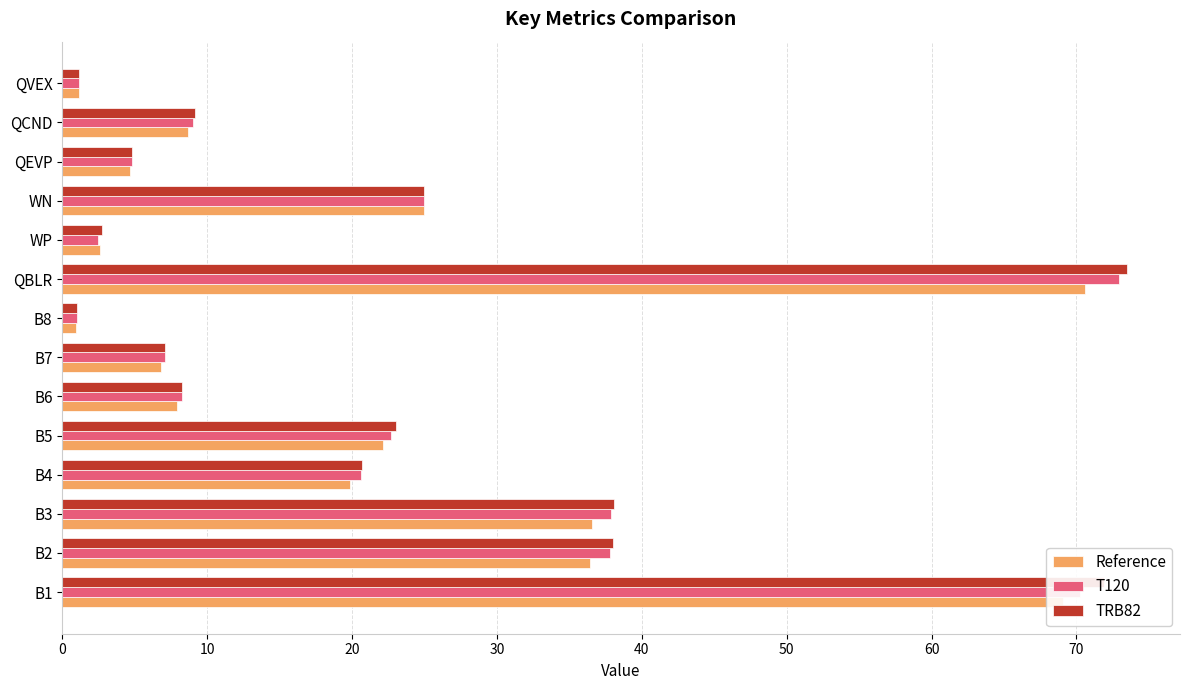

At how many categories does at least one series exceed 29?

4